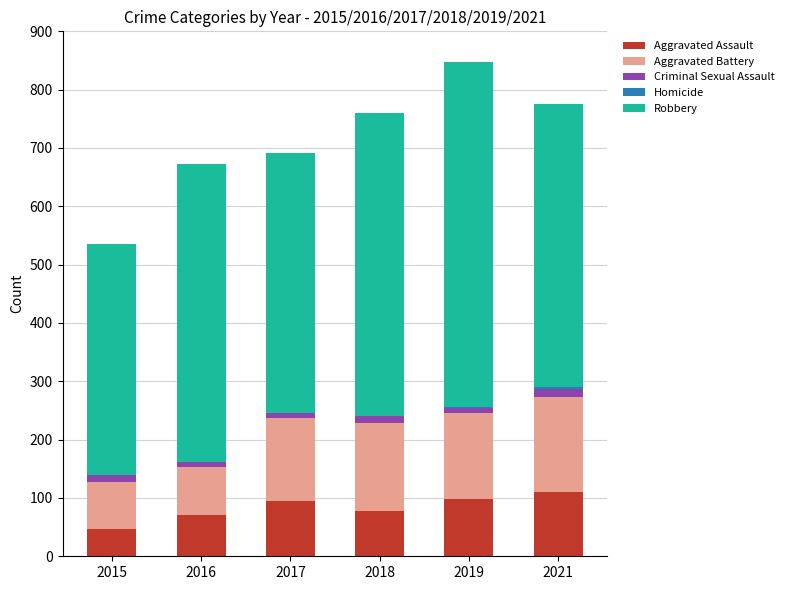

The value of Aggravated Assault at 2021 is 163. True or false?

False